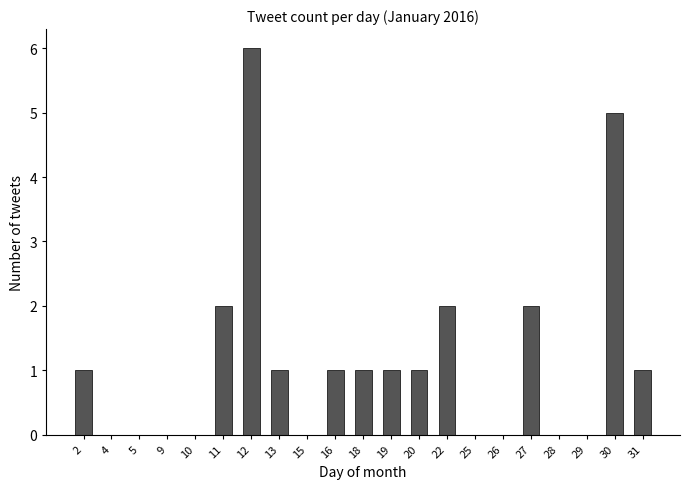

True or false: the data shows 2 at 27.

True